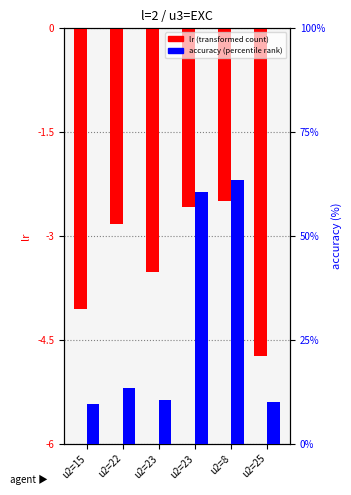

Which series changed the most between u2=23 and u2=8?

accuracy (percentile rank)